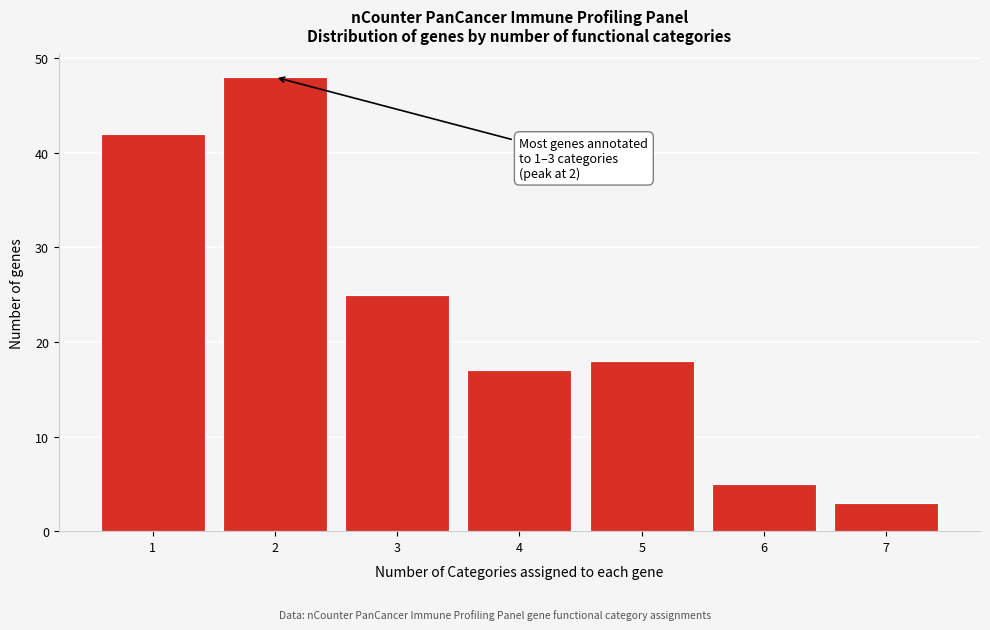

Reading right to left, what are all the values shown in this chart?

3	5	18	17	25	48	42